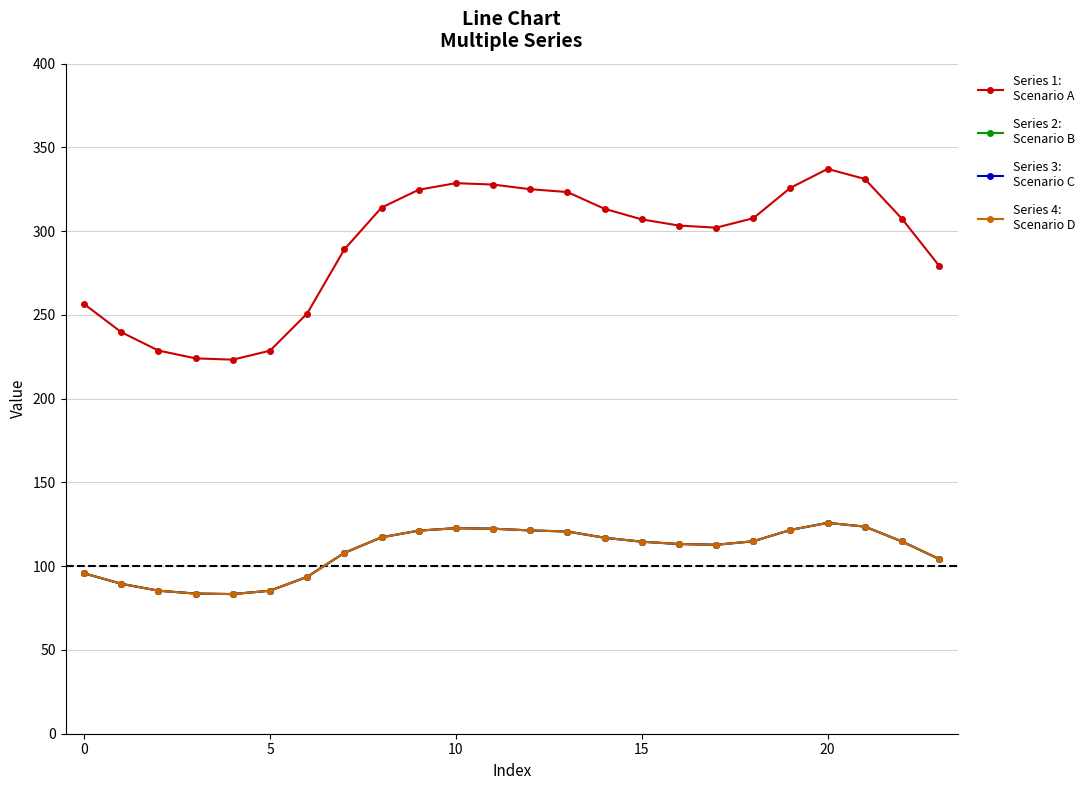

Reading right to left, transcribe all the data shown in this chart.

Series 1:
Scenario A: 279.3	307.4	331.2	337.2	325.9	307.7	302.1	303.4	307.1	313.4	323.3	325.1	327.8	328.7	324.7	314.1	289.1	250.9	228.7	223.3	224.1	228.7	239.7	256.5
Series 2:
Scenario B: 104.3	114.8	123.6	125.9	121.7	114.9	112.8	113.3	114.6	117.0	120.7	121.4	122.4	122.7	121.2	117.3	107.9	93.7	85.4	83.4	83.7	85.4	89.5	95.8
Series 3:
Scenario C: 104.3	114.8	123.6	125.9	121.7	114.9	112.8	113.3	114.6	117.0	120.7	121.4	122.4	122.7	121.2	117.3	107.9	93.7	85.4	83.4	83.7	85.4	89.5	95.8
Series 4:
Scenario D: 104.3	114.8	123.6	125.9	121.7	114.9	112.8	113.3	114.6	117.0	120.7	121.4	122.4	122.7	121.2	117.3	107.9	93.7	85.4	83.4	83.7	85.4	89.5	95.8